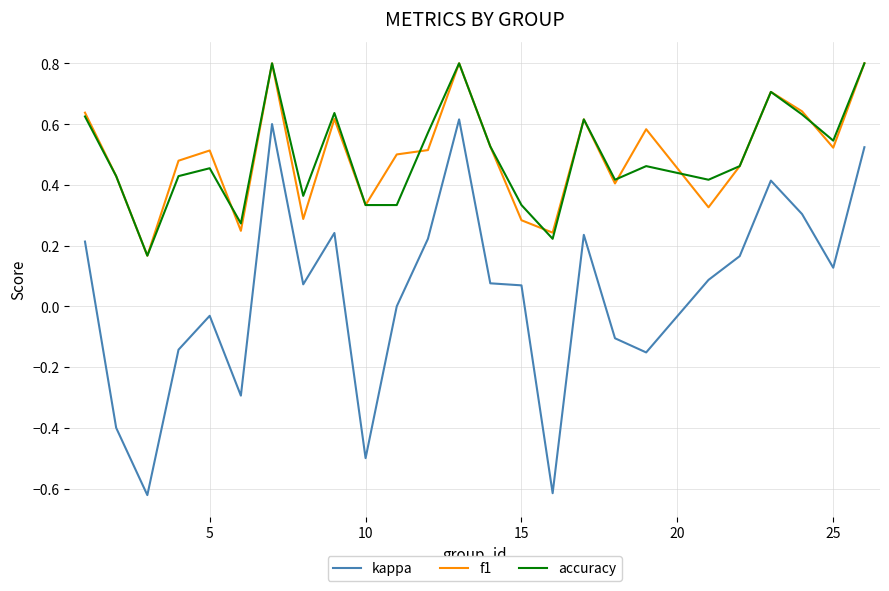

True or false: kappa and accuracy intersect in this chart.

False